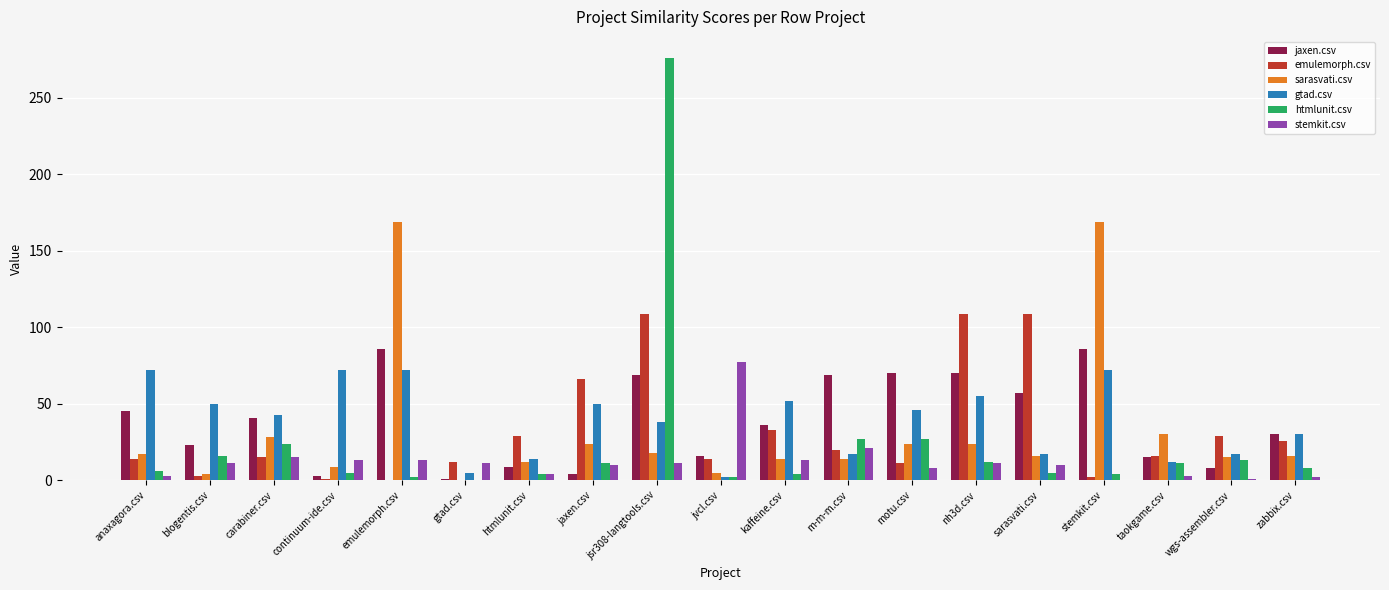

Which series changed the most between anaxagora.csv and jaxen.csv?

emulemorph.csv